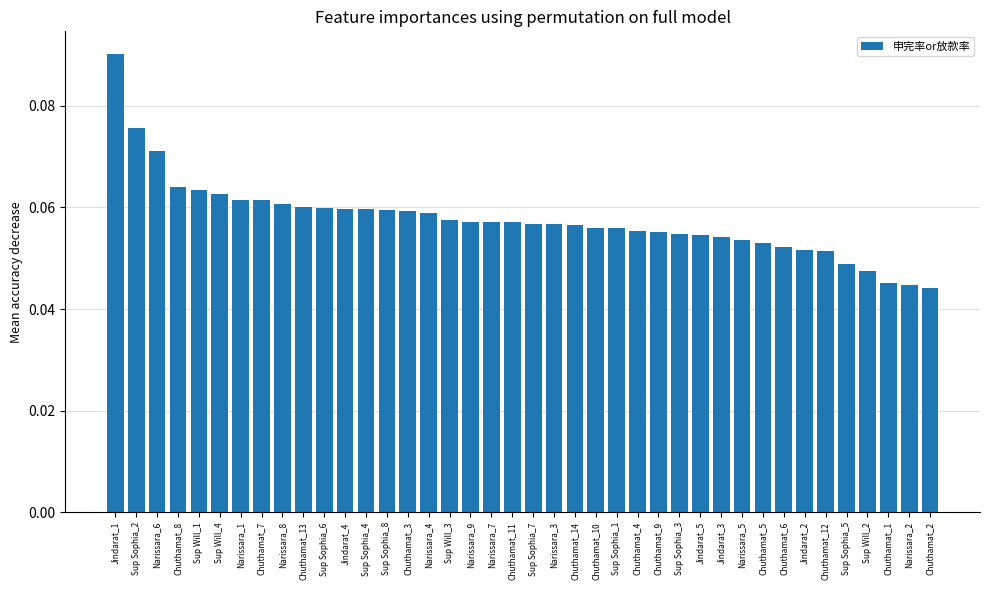

The chart shows a value of 0.0 at Narissara_7. True or false?

False